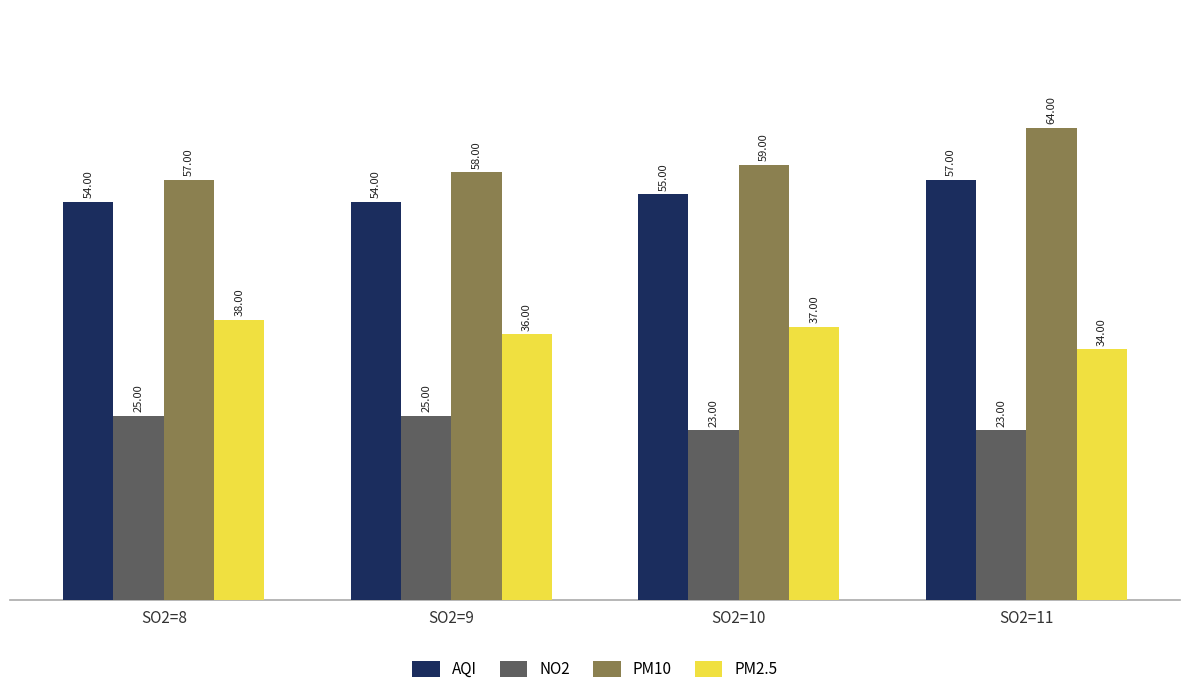

How many bars are there in each group?

4